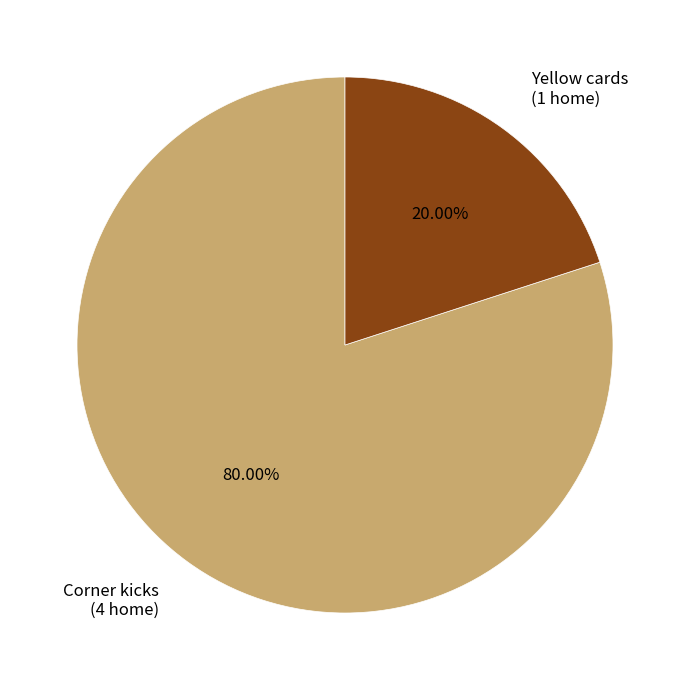

To the nearest percent, what is the average slice percentage?

50%